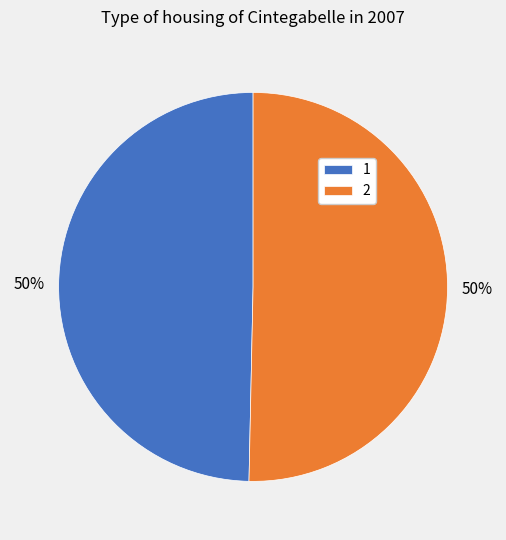

To the nearest percent, what is the average slice percentage?

50%